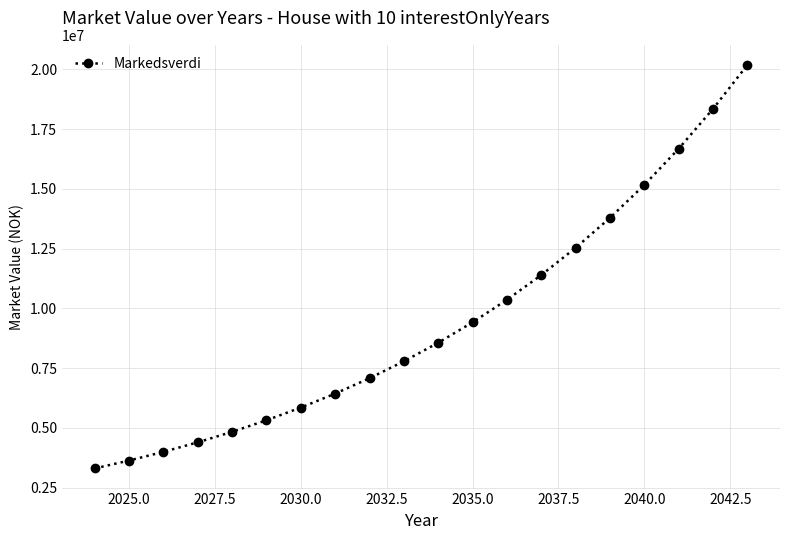

What is the difference between the second highest and minimum values?

15047728.3